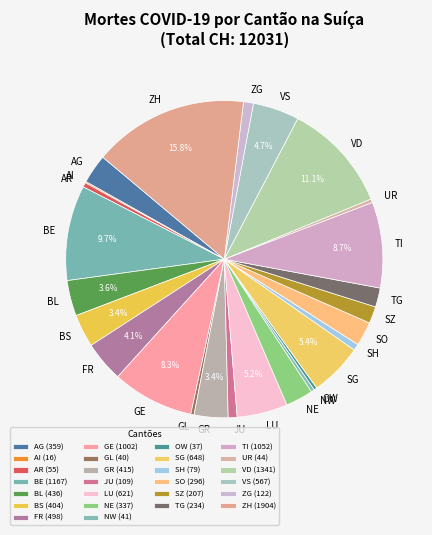

What is the largest slice in the pie chart?

ZH